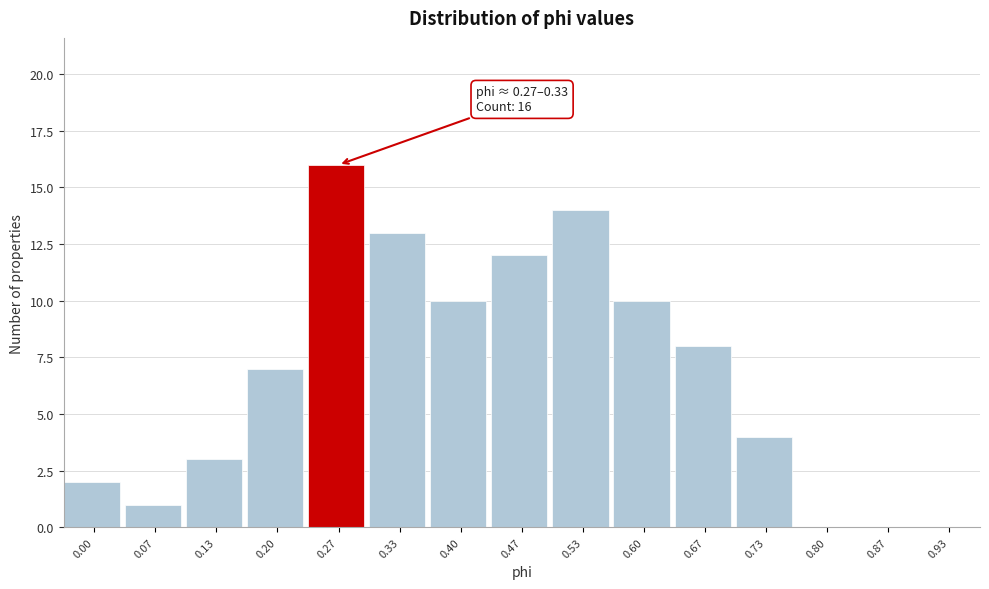

Reading left to right, transcribe all the data shown in this chart.

0.00=2	0.07=1	0.13=3	0.20=7	0.27=16	0.33=13	0.40=10	0.47=12	0.53=14	0.60=10	0.67=8	0.73=4	0.80=0	0.87=0	0.93=0